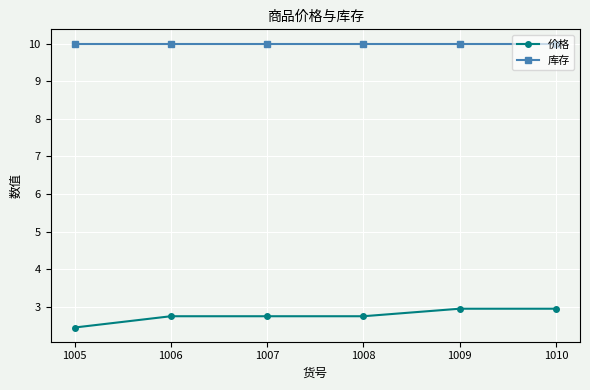

Is it true that 库存 equals 16.0 at 1010?

False